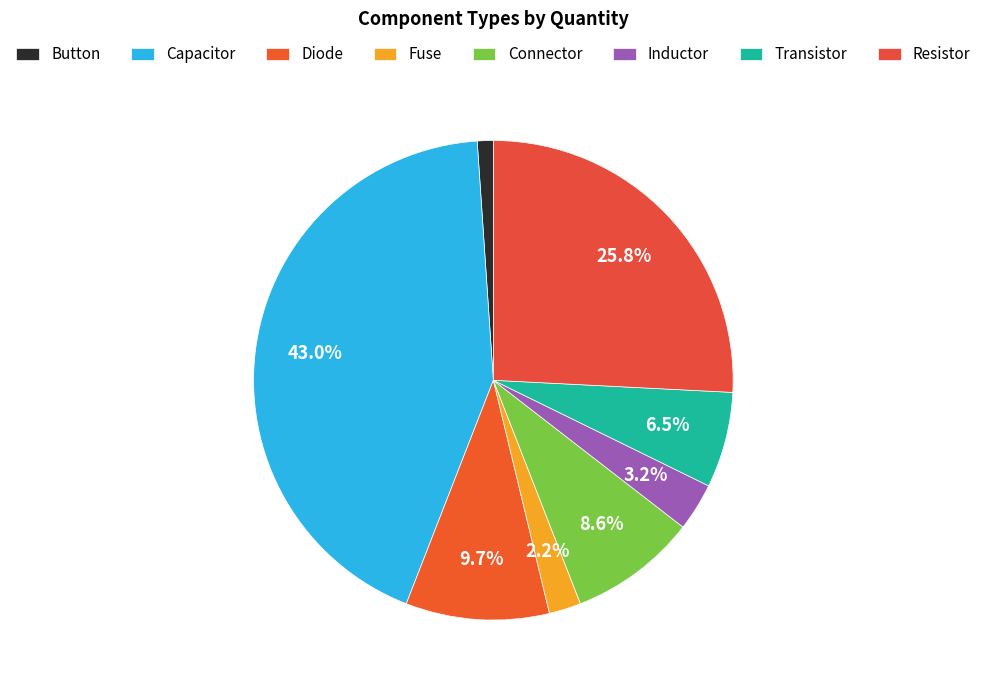

Is Diode the majority of the pie?

No